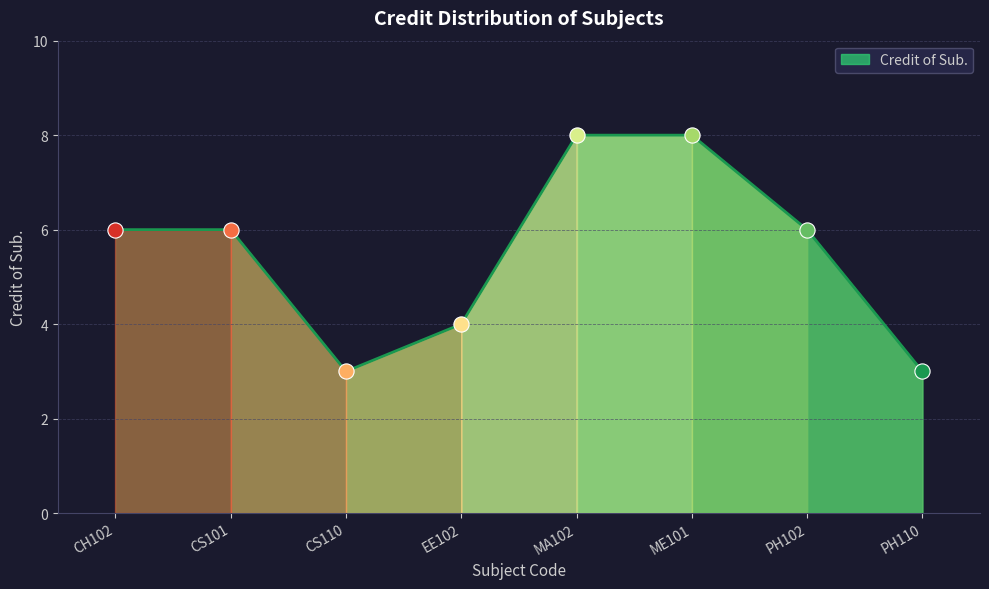

What is the change in value from EE102 to PH102?

+2